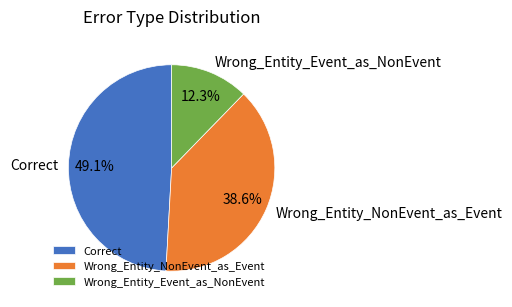

What portion of the pie excludes Wrong_Entity_NonEvent_as_Event?

61.4%